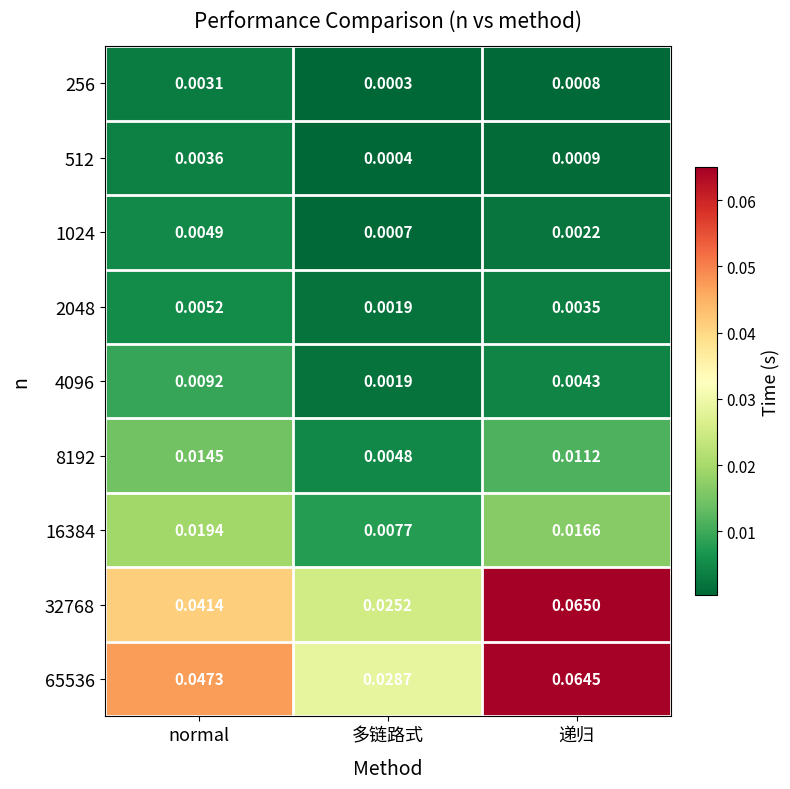

Which series changed the most between 多链路式 and 递归?

32768